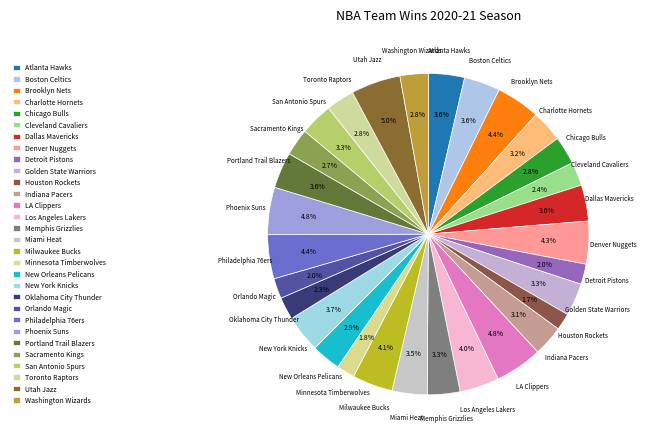

True or false: LA Clippers accounts for 5% of the total.

True